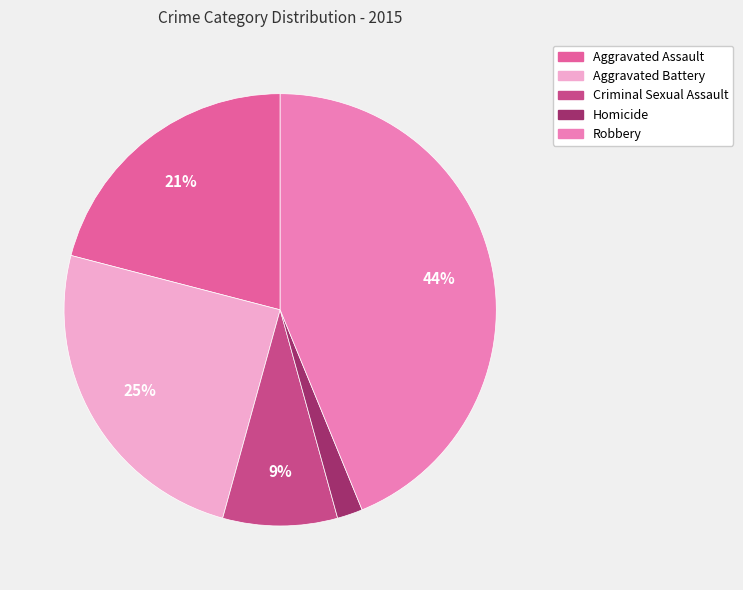

Does Robbery account for over 50% of the chart?

No